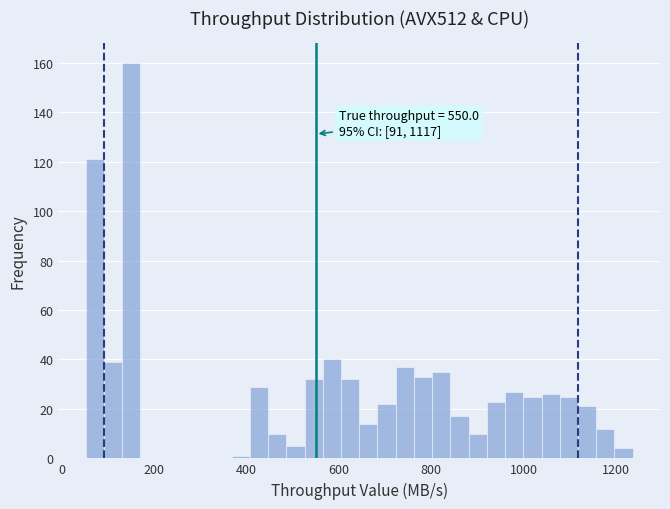

Around what value on the x-axis is the tallest bar? Give the approximate position of its centre, as read against the axis.

160